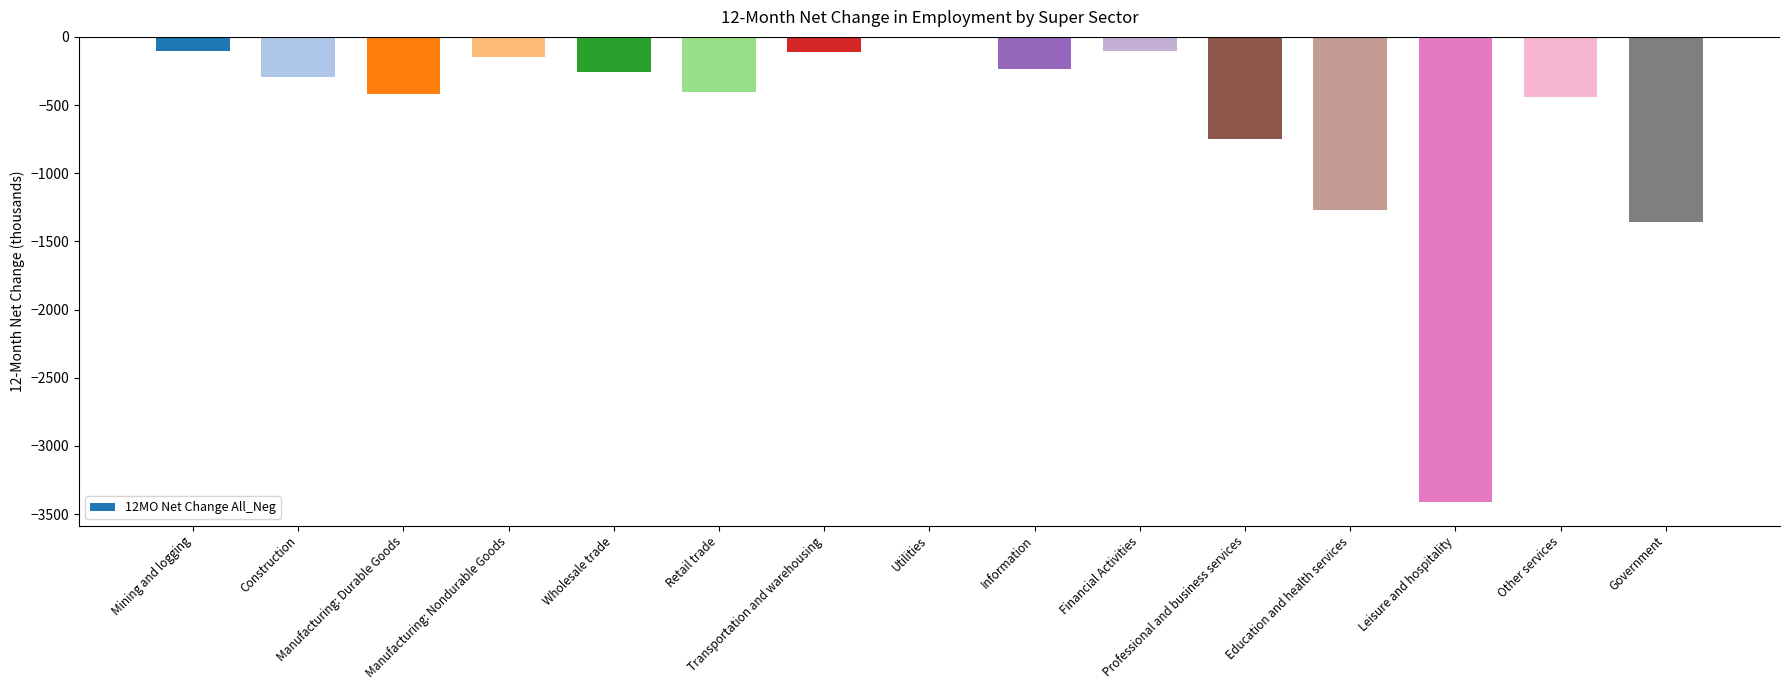

How many values exceed -292?

7